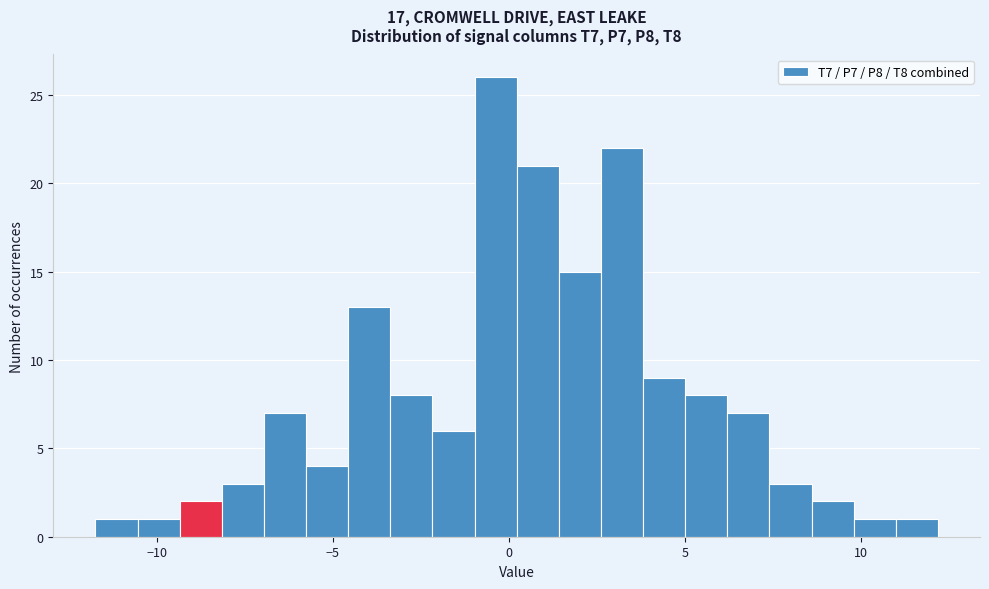

Read against the x-axis, roughly where is the centre of the tallest bar?

-0.5